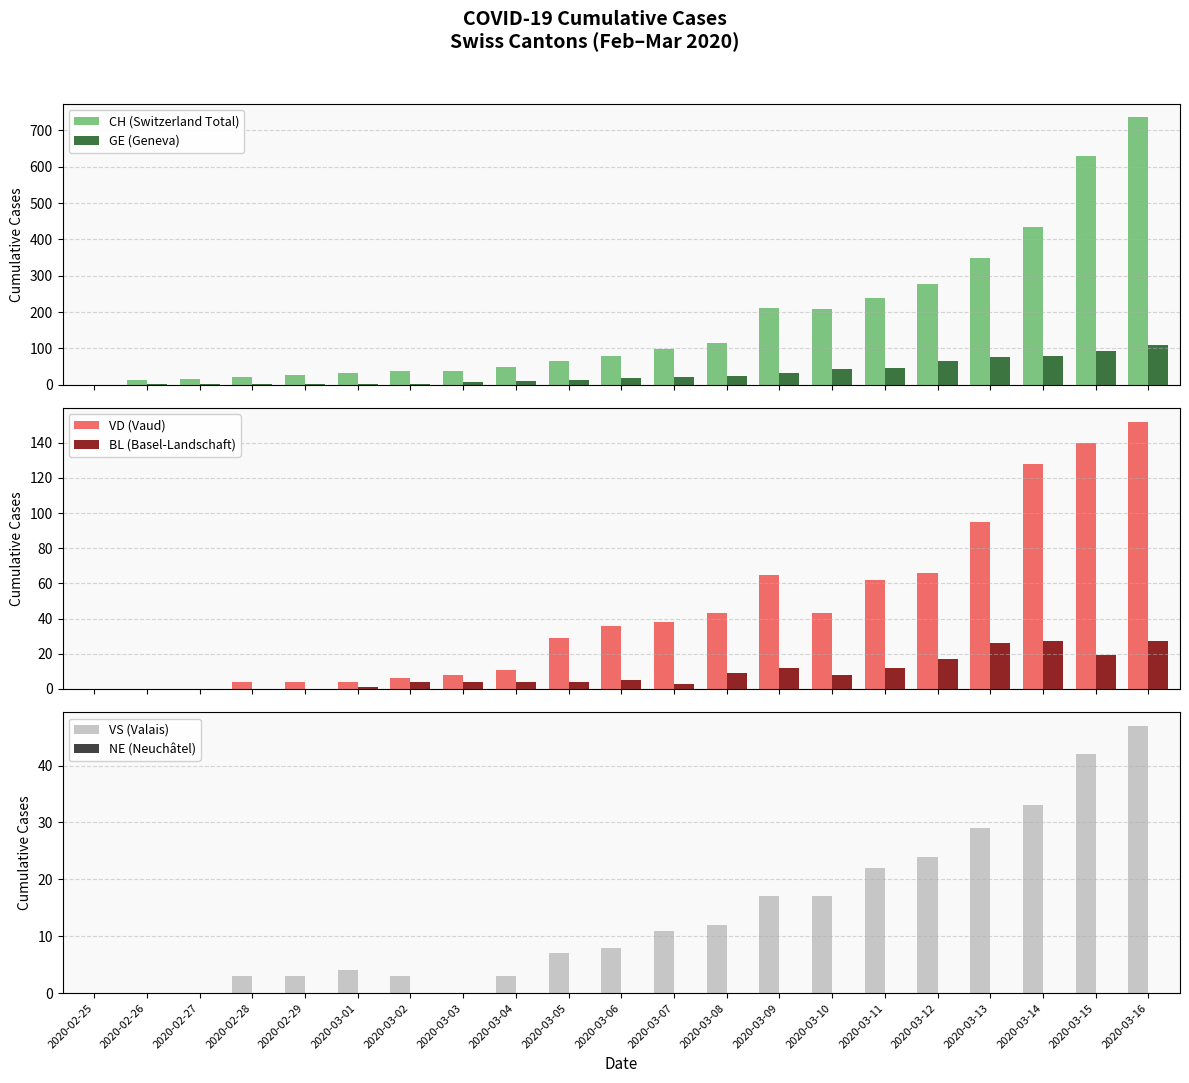

What is the label of the 18th bar from the left?

2020-03-13